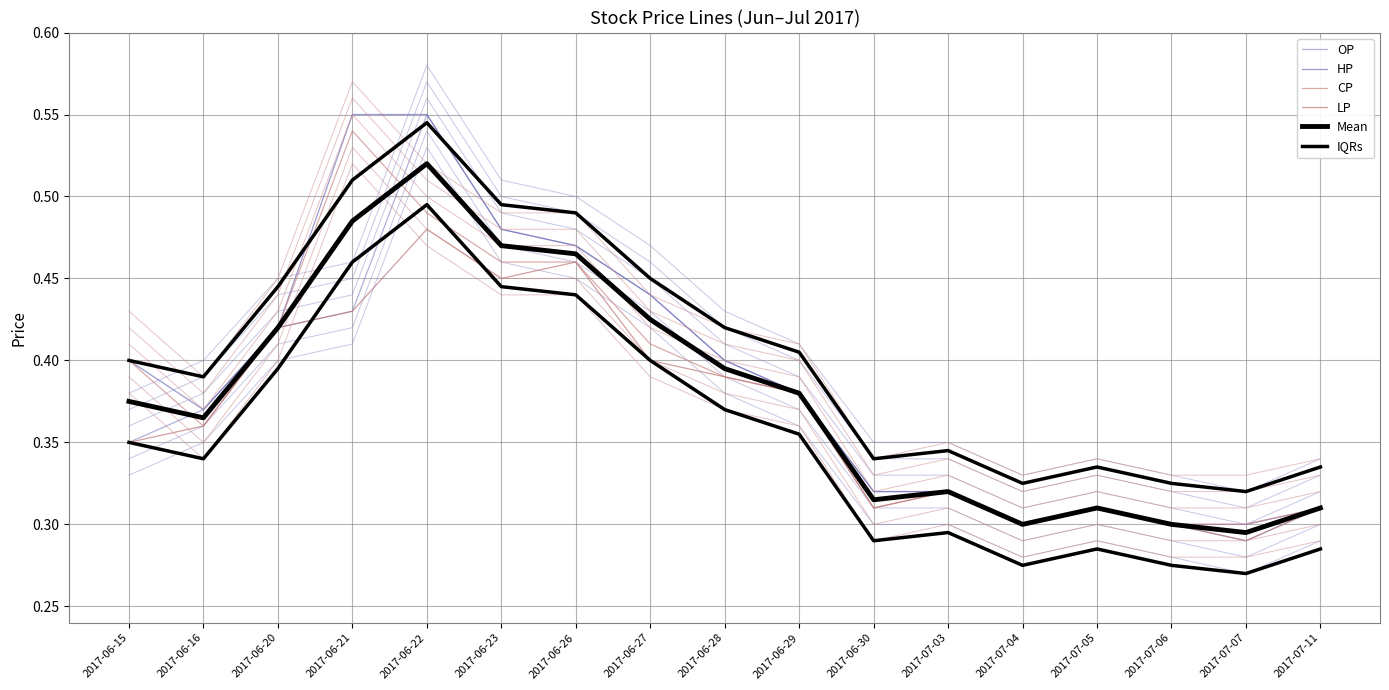

Where is OP nearest to the value 0?

2017-07-07